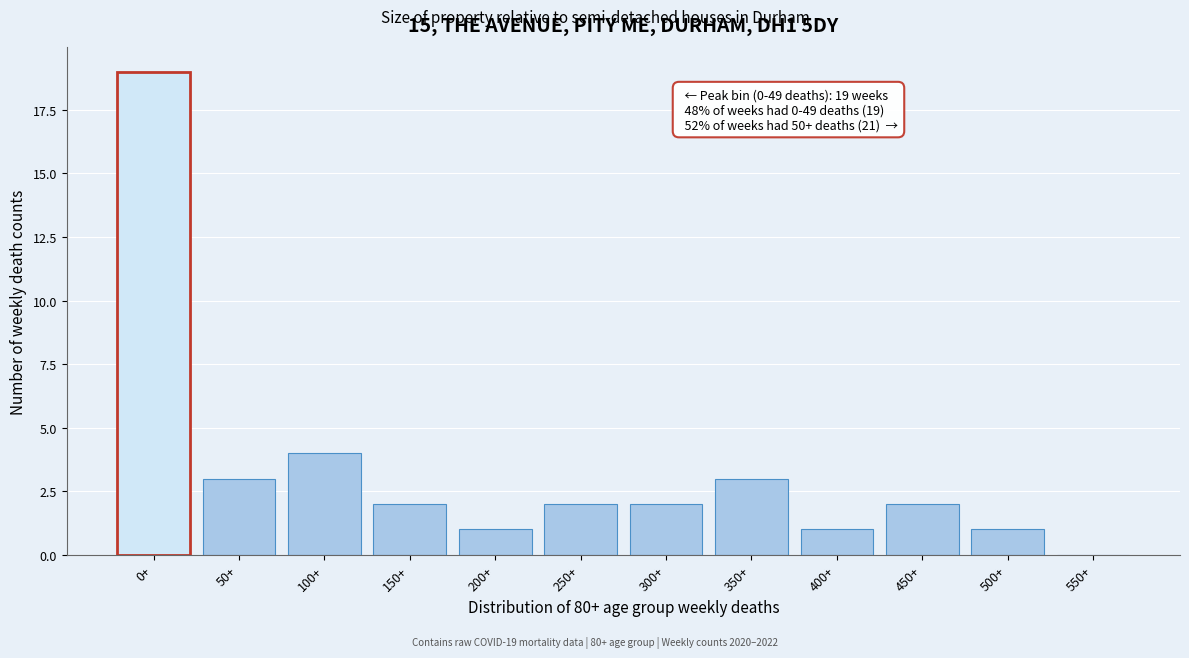

Reading left to right, what are all the values shown in this chart?

0+=19	50+=3	100+=4	150+=2	200+=1	250+=2	300+=2	350+=3	400+=1	450+=2	500+=1	550+=0